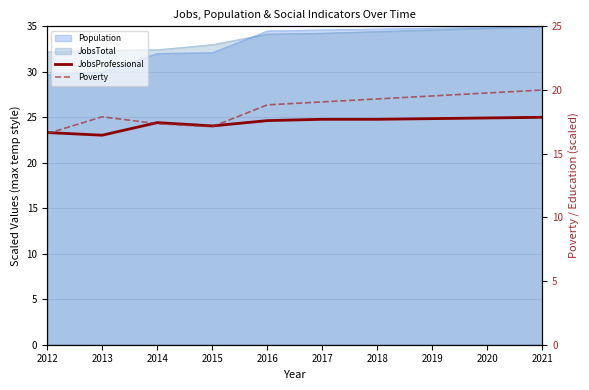

What is the sum of all JobsProfessional values?

243.8